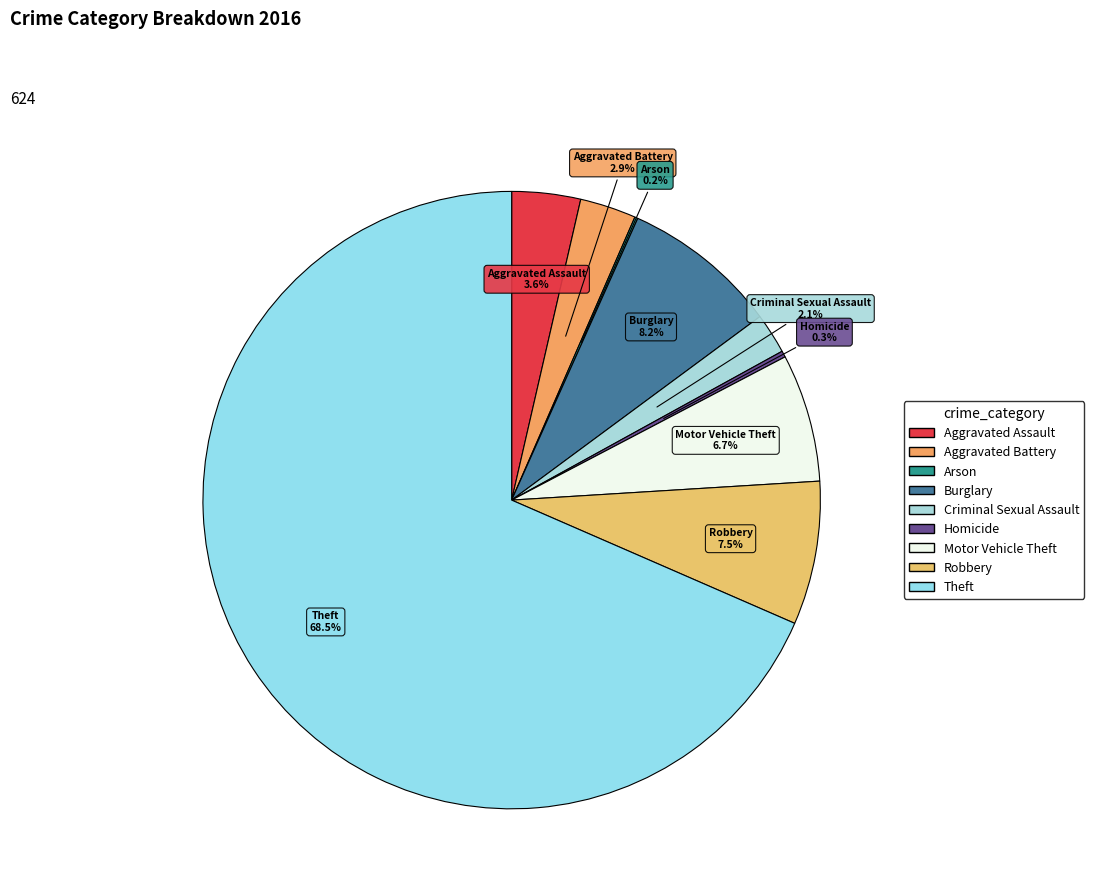

Is Theft the majority of the pie?

Yes